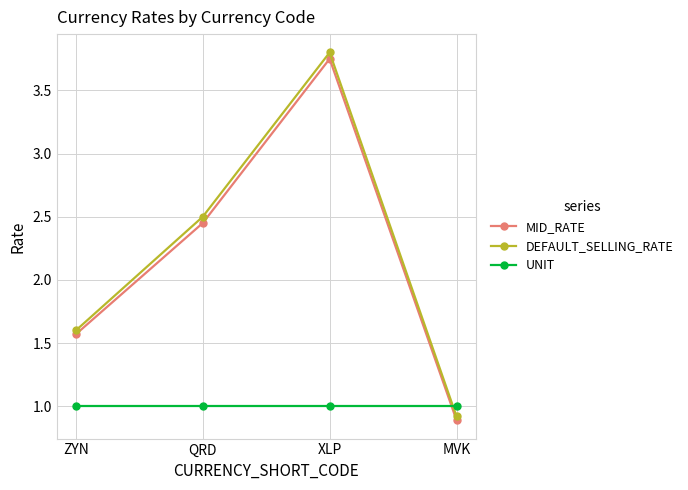

What is the label of the 2nd point from the left?

QRD